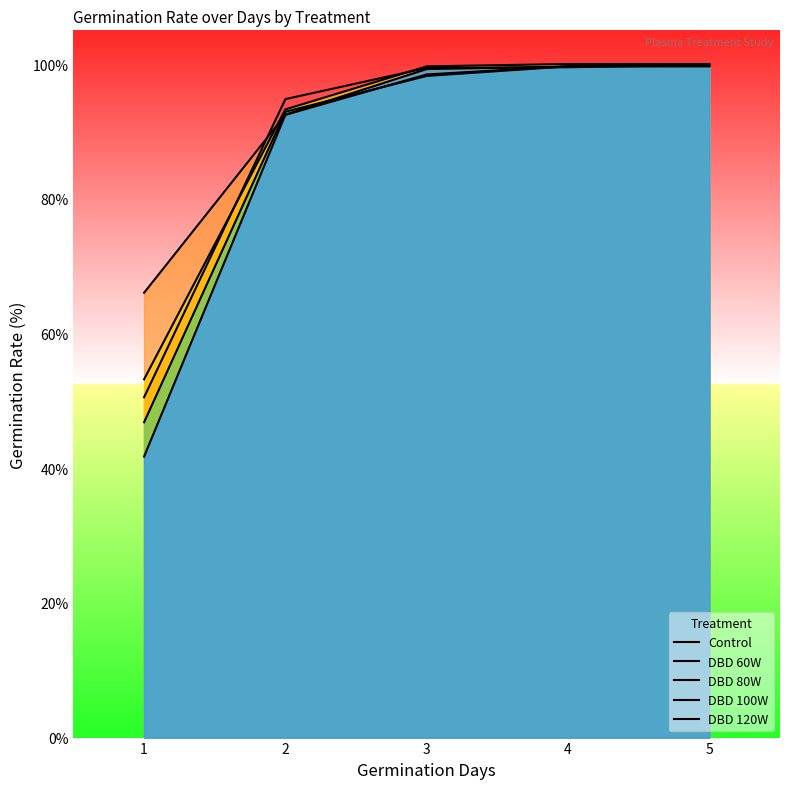

True or false: DBD 120W and DBD 100W intersect in this chart.

True